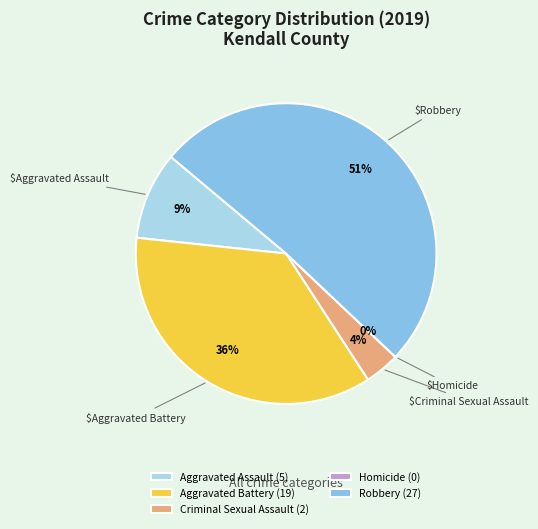

To the nearest percent, what is the difference between the Criminal Sexual Assault and Aggravated Battery slice percentages?

32%